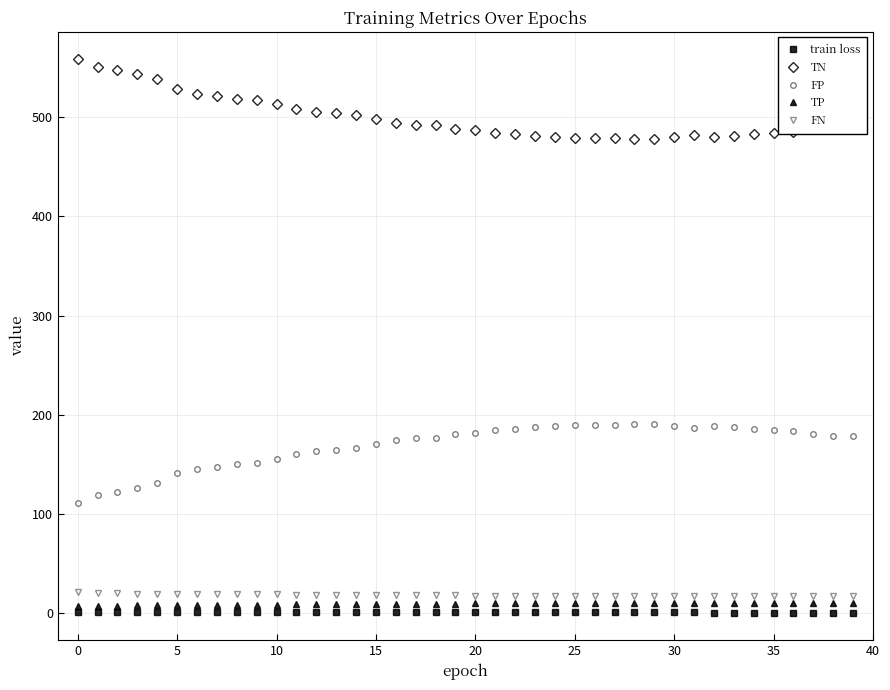

How many series are shown in this chart?

5